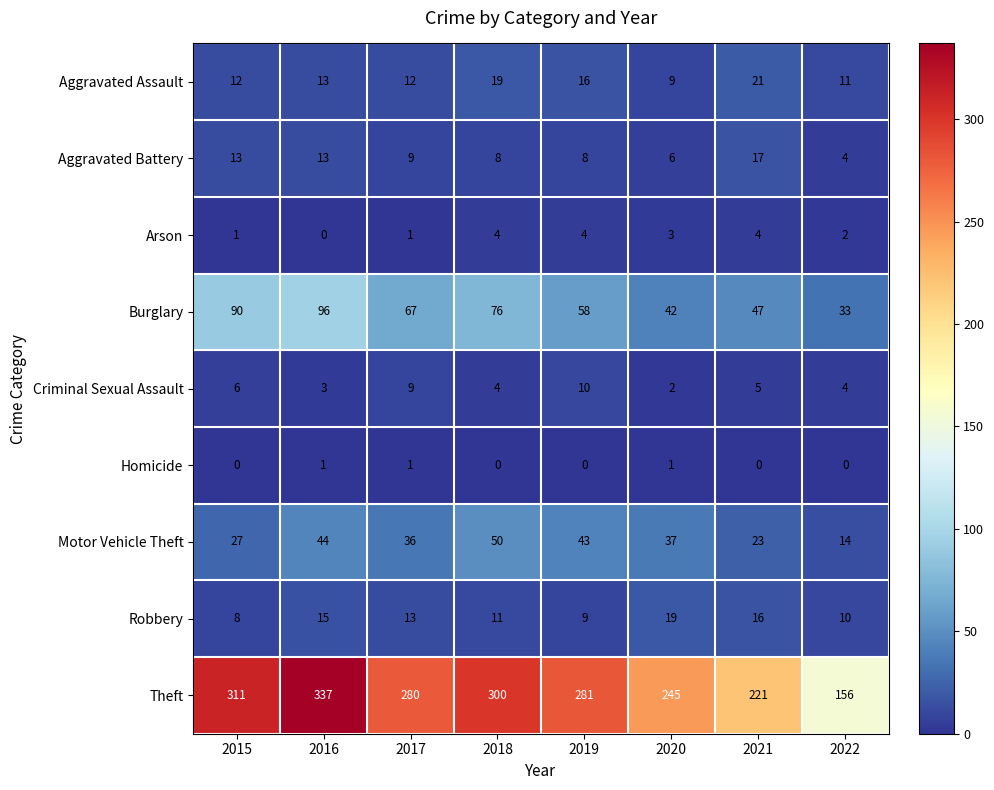

Which series changed the most between 2015 and 2017?

Theft